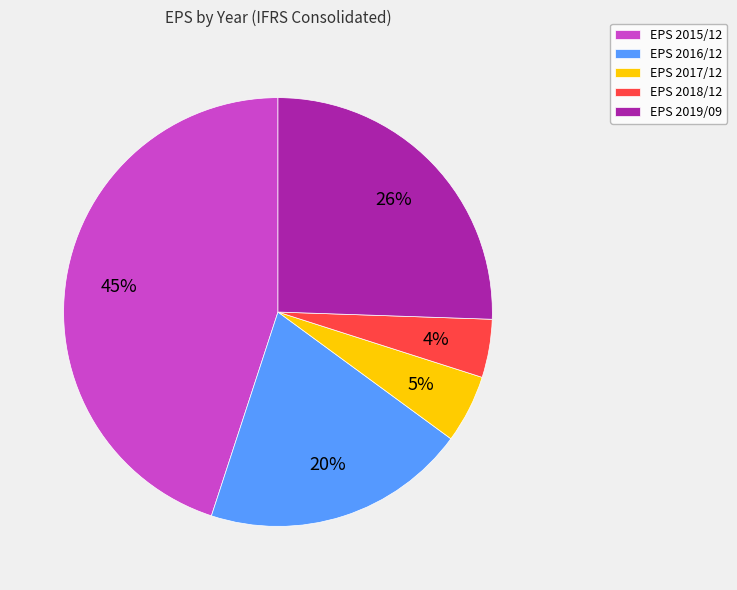

How many segments does this pie chart have?

5